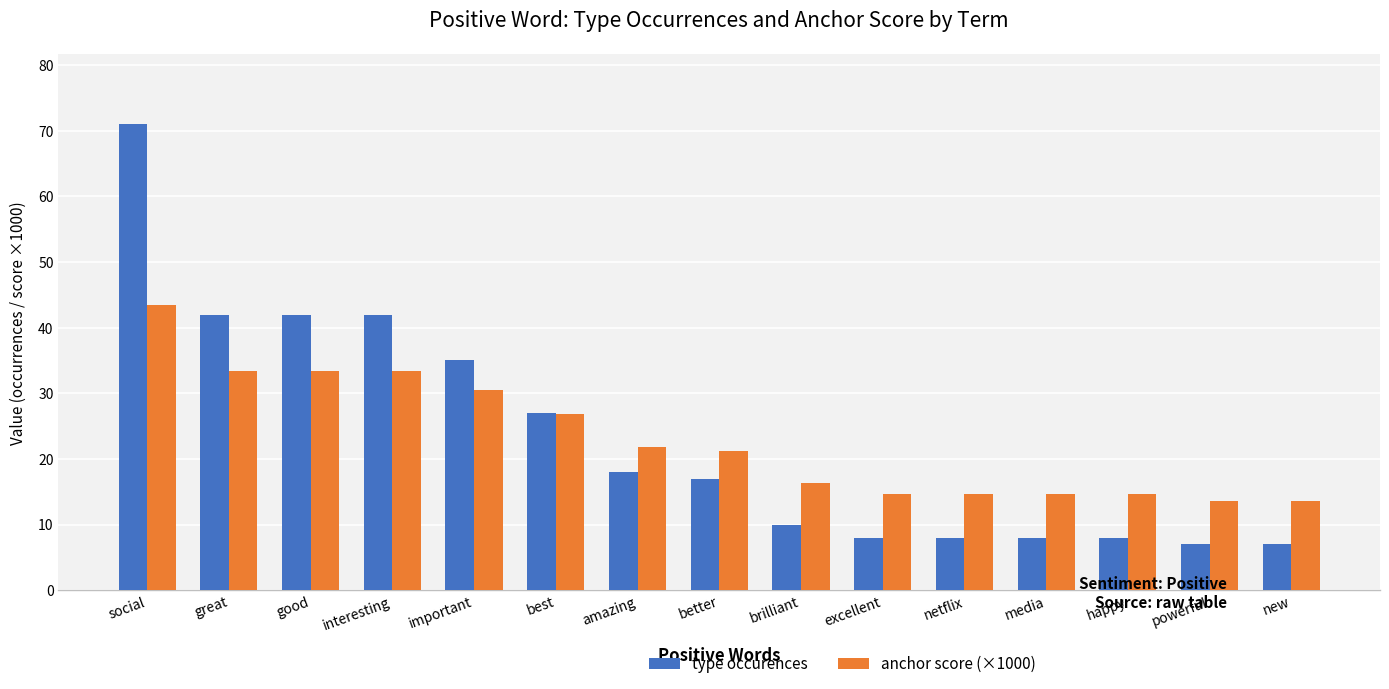

How many groups of bars are there?

15